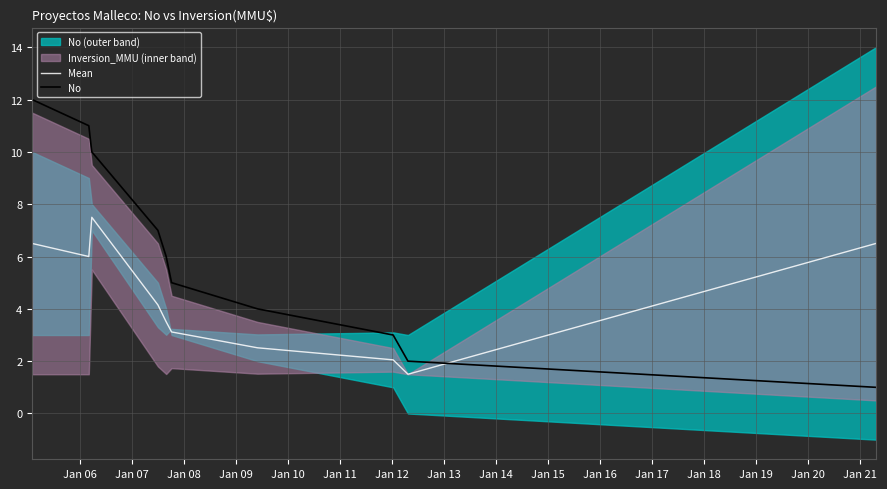

Which series has the largest range (max minus min)?

No